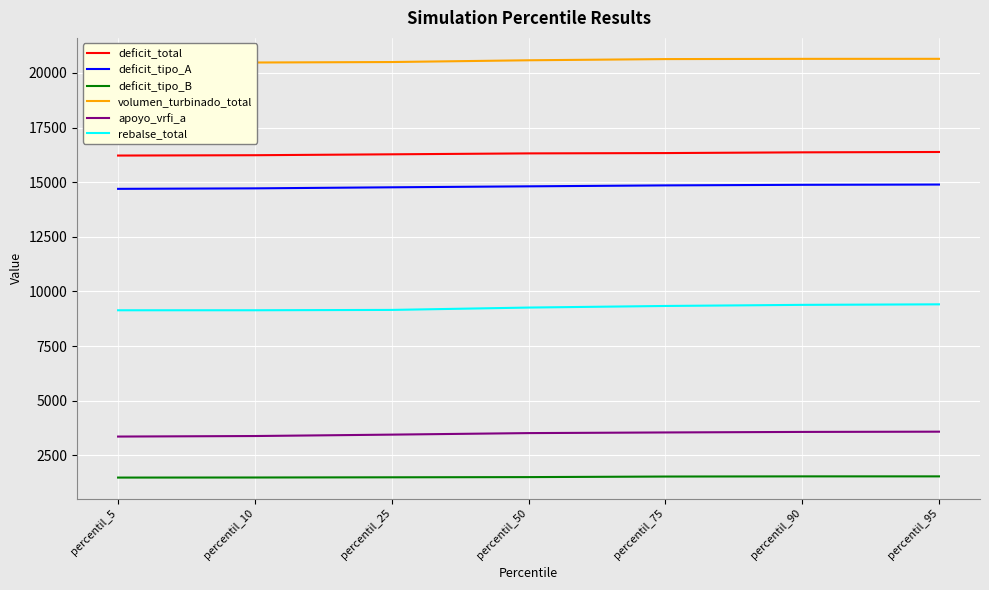

Where does the deficit_tipo_A series first go above 14810?

percentil_50